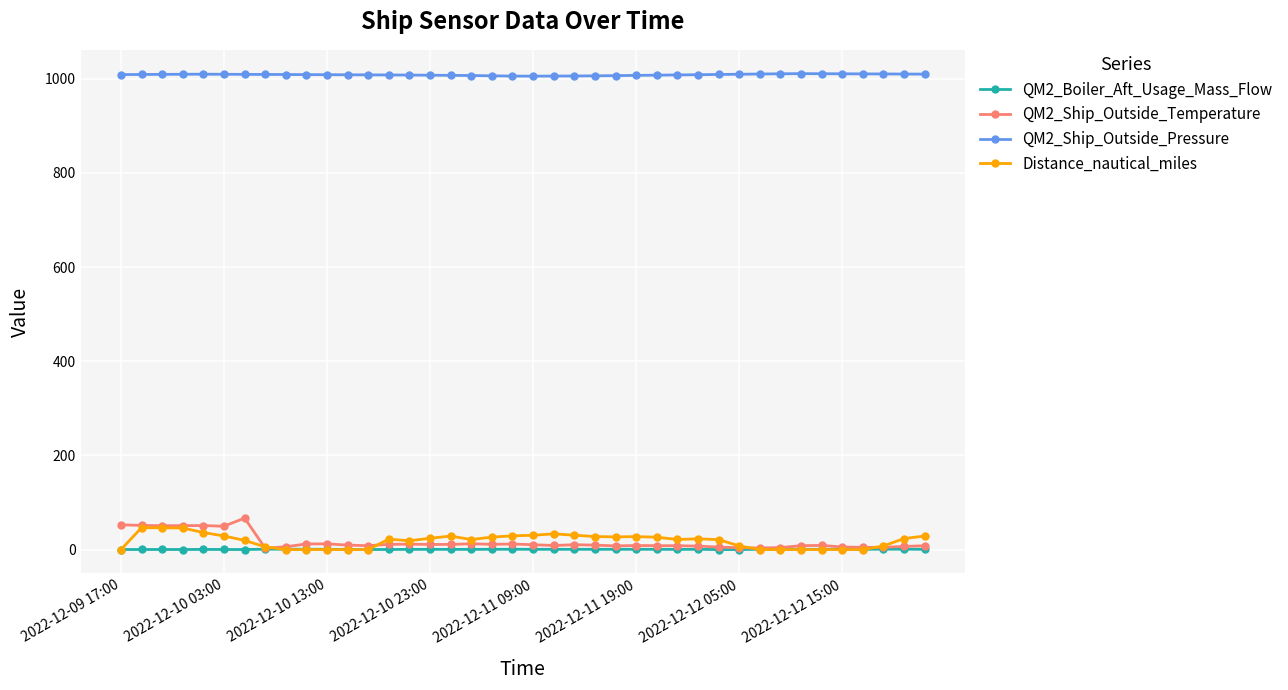

What is the value of the Distance_nautical_miles point at the 27th from the left?

26.3